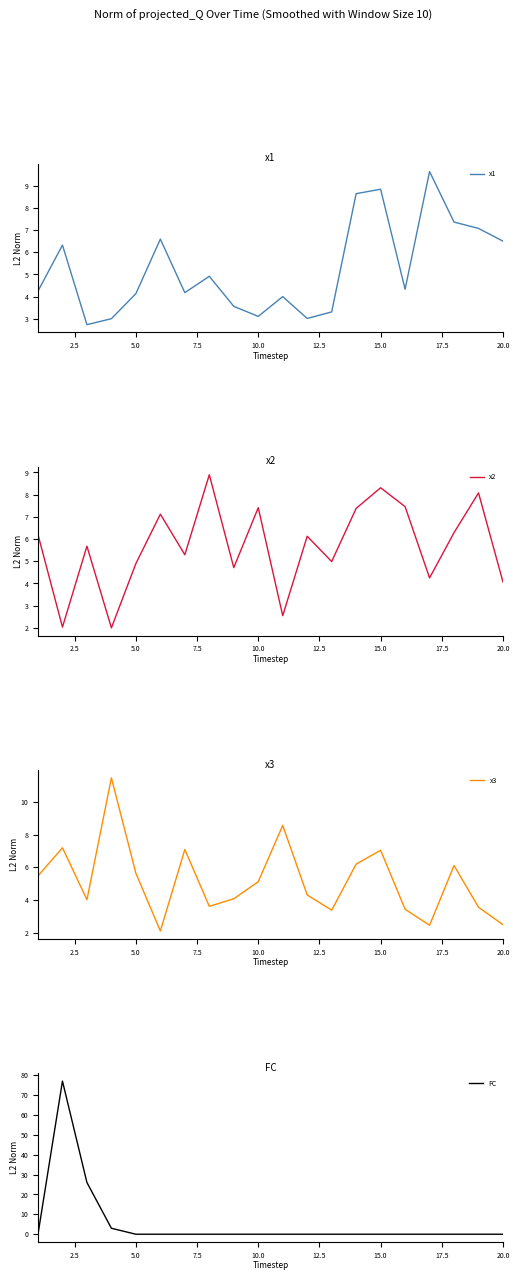

After their last crossing, which series has the higher values: x1 or FC?

x1